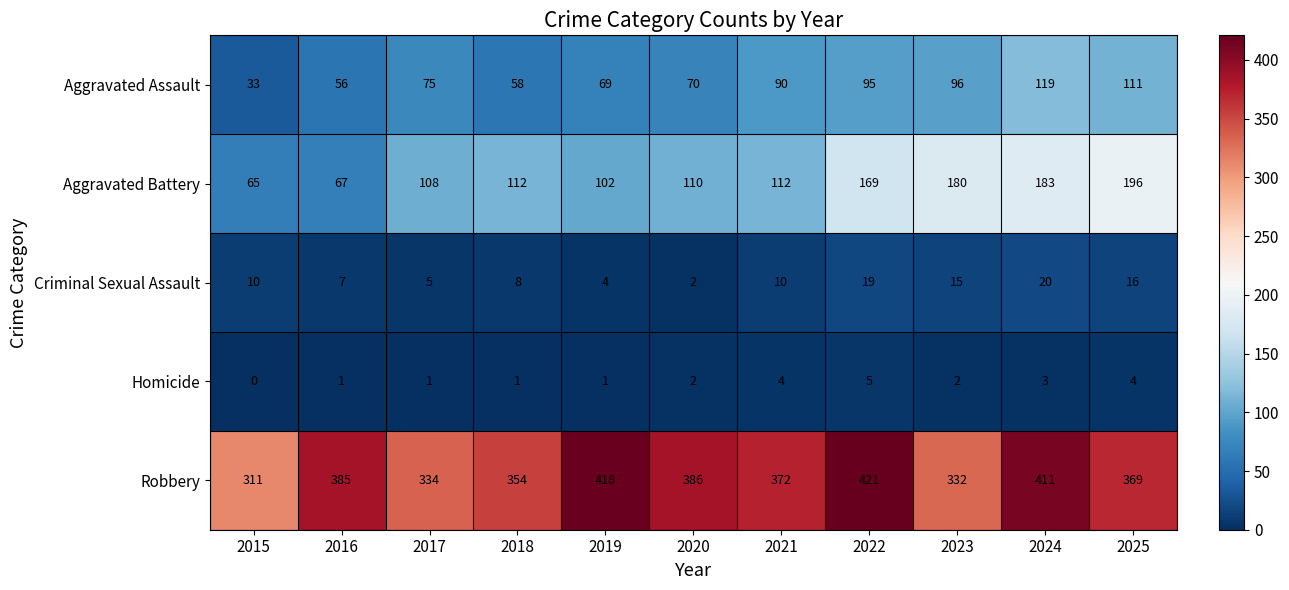

What is the sum of the Aggravated Assault values at 2017 and 2022?

170